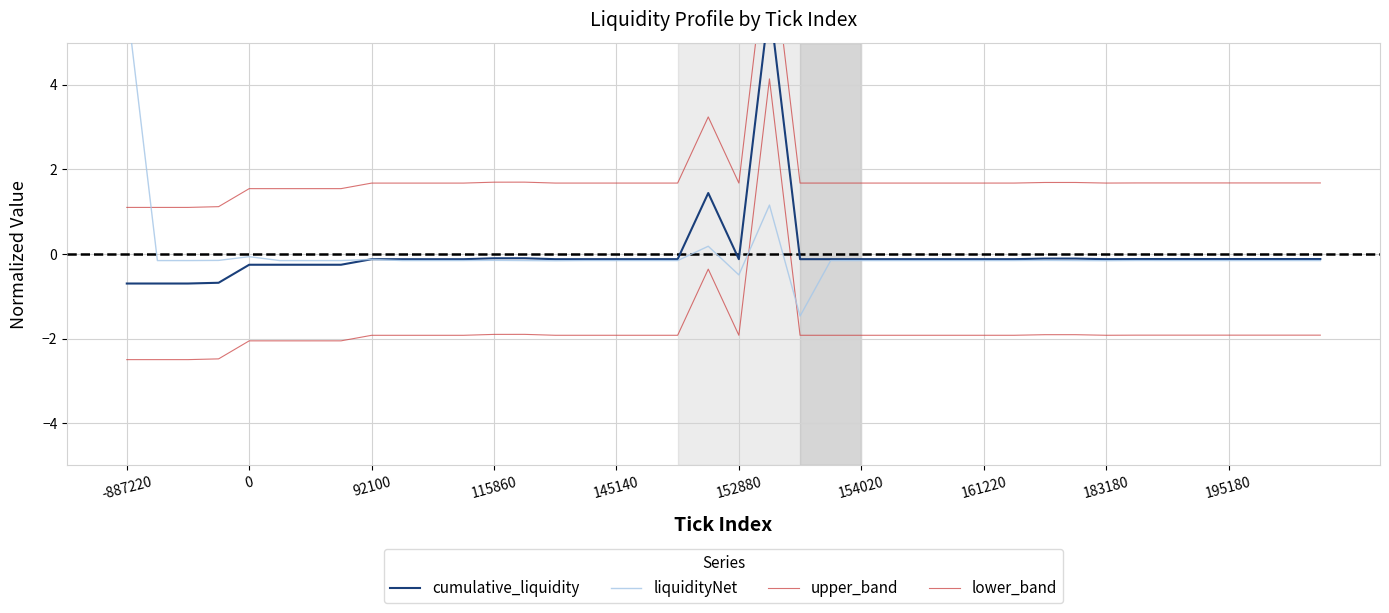

True or false: cumulative_liquidity and lower_band cross at least once.

False